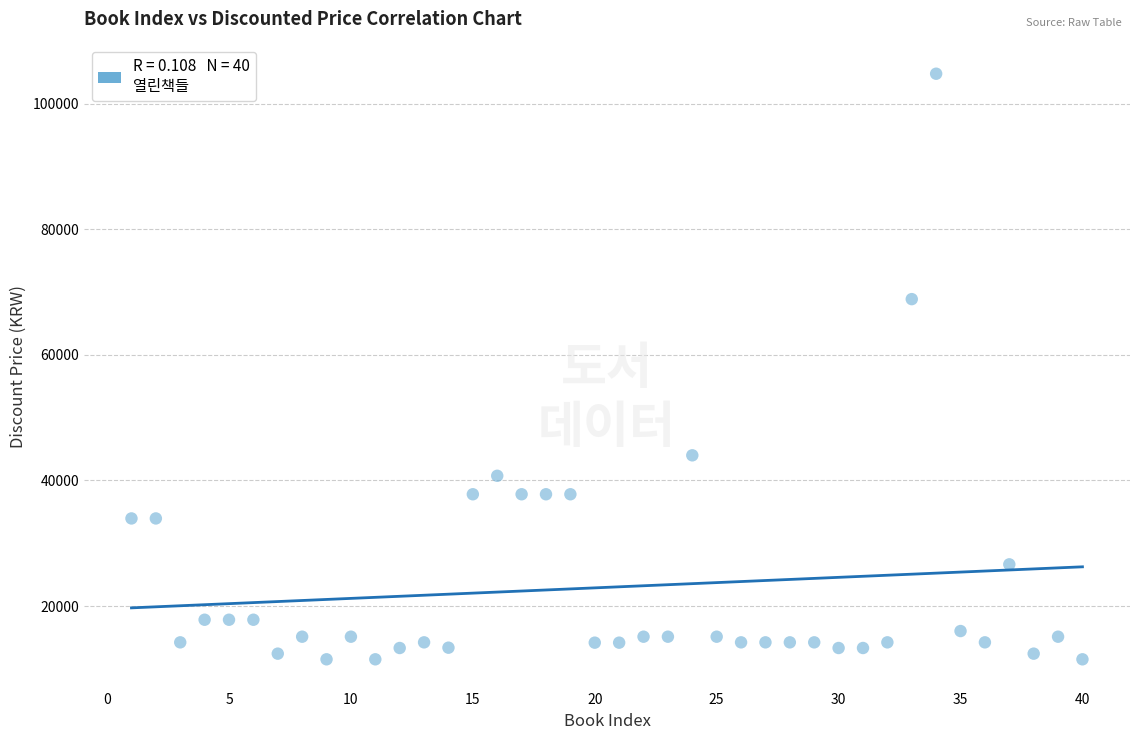

What is the range of X values (max minus min)?

39